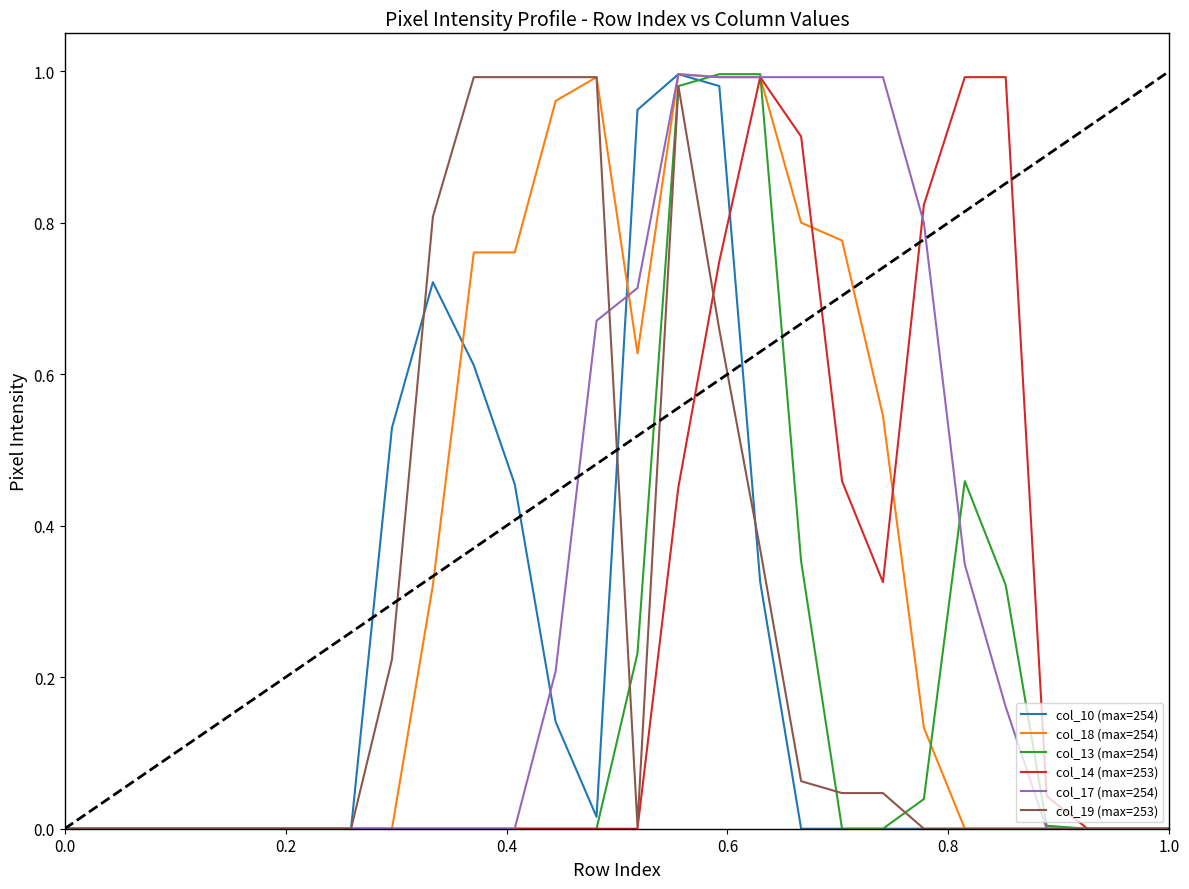

True or false: col_13 (max=254) and col_19 (max=253) intersect in this chart.

True